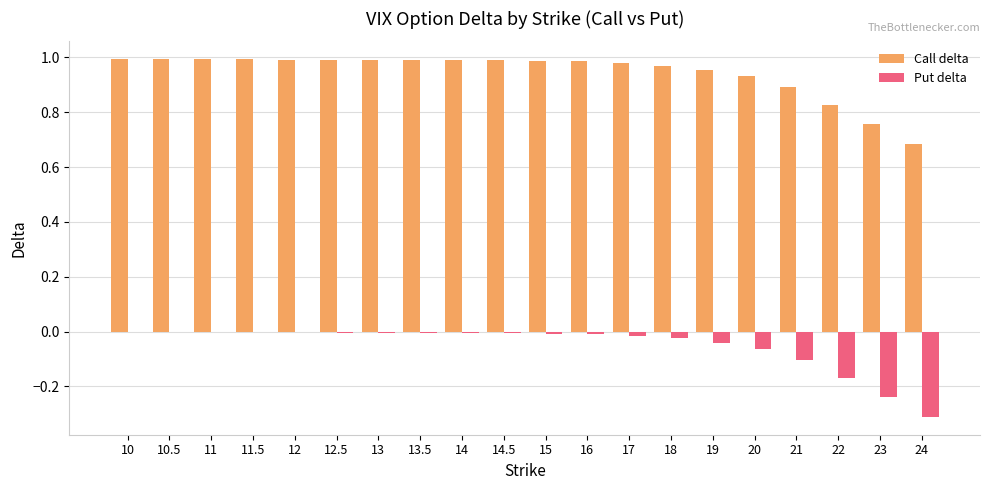

What is the sum of all Put delta values?

-1.0